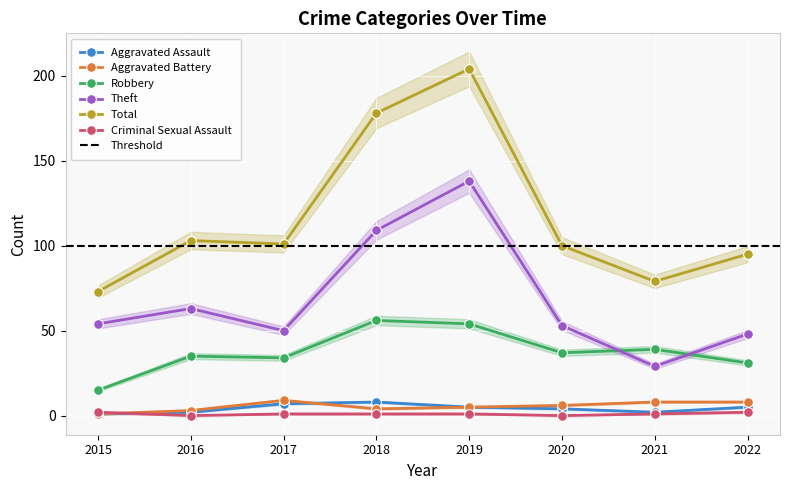

The Criminal Sexual Assault series shows 1 at 2015. True or false?

False